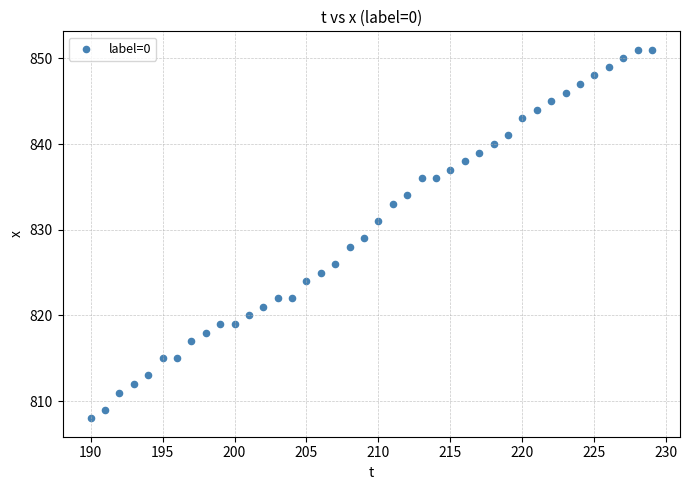

What is the range of Y values (max minus min)?

43